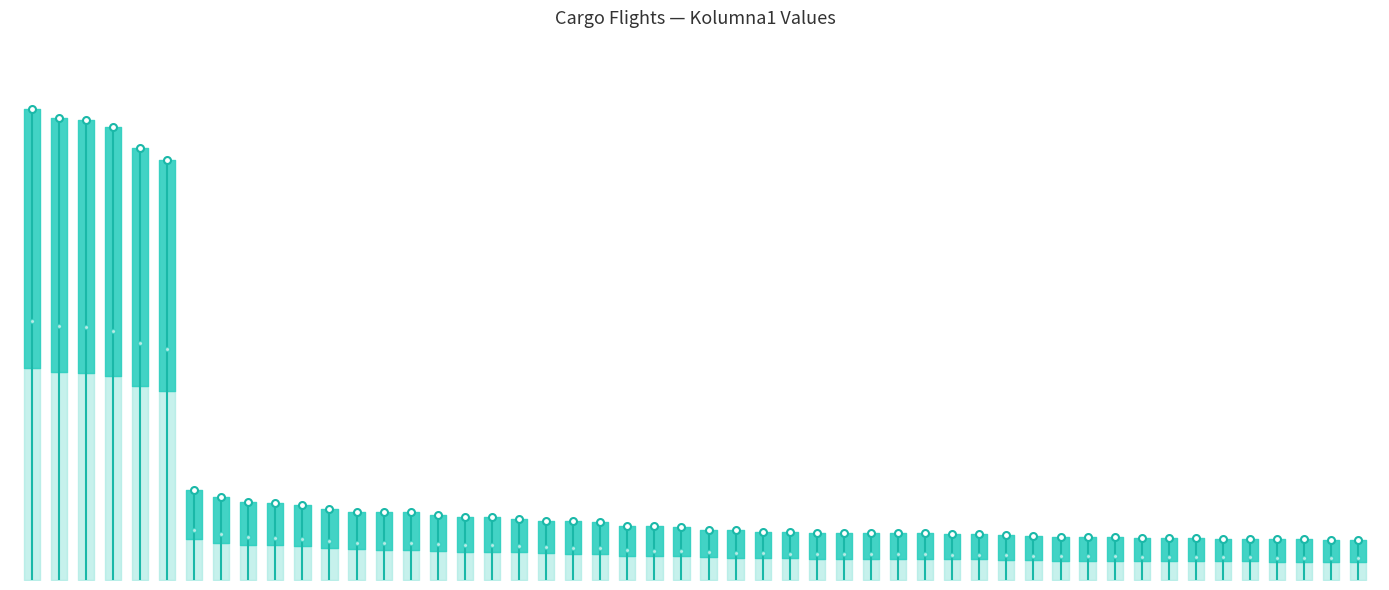

Is this an area chart (filled region under the line)?

No